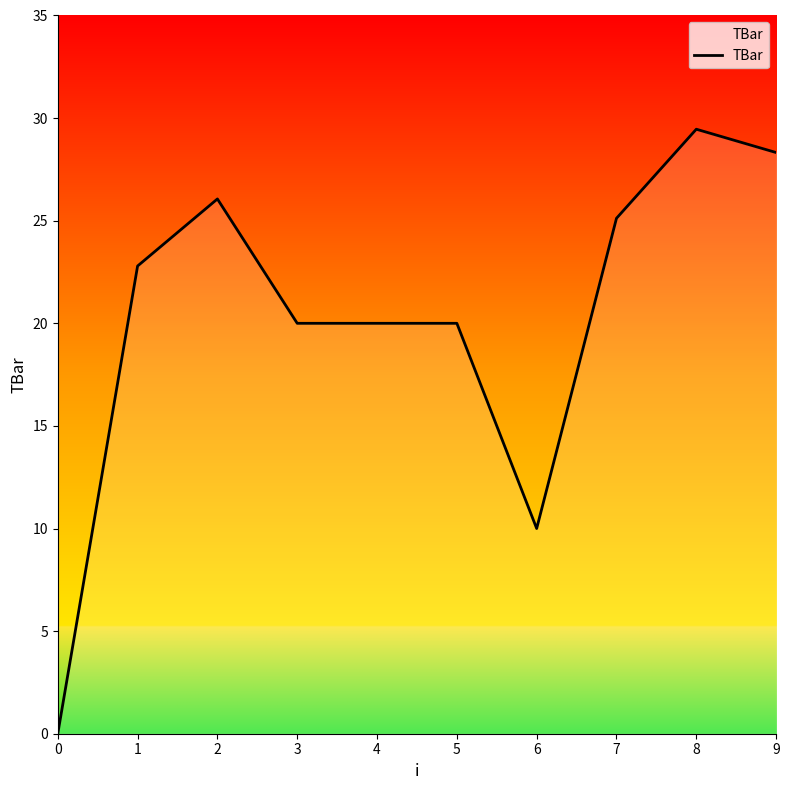

How many series are shown in this chart?

1